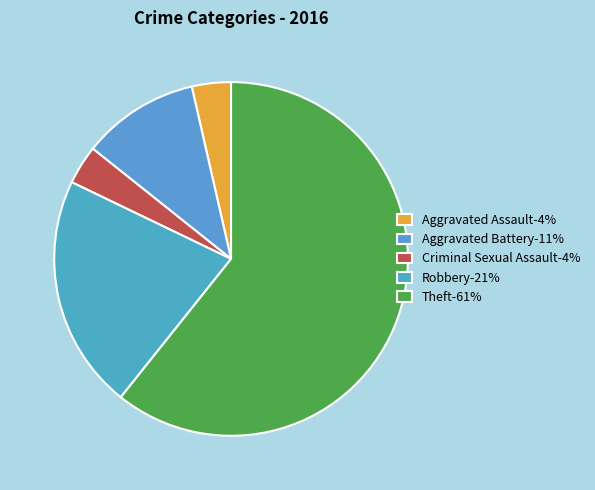

Does Theft account for over 50% of the chart?

Yes